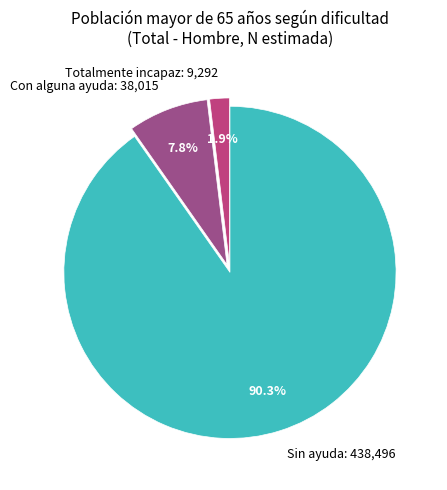

To the nearest percent, what percentage of the pie is Totalmente incapaz?

2%